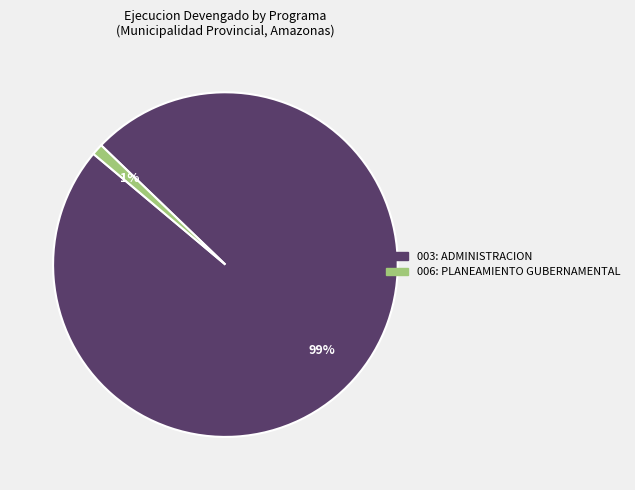

What is the smallest slice in the pie chart?

006: PLANEAMIENTO GUBERNAMENTAL